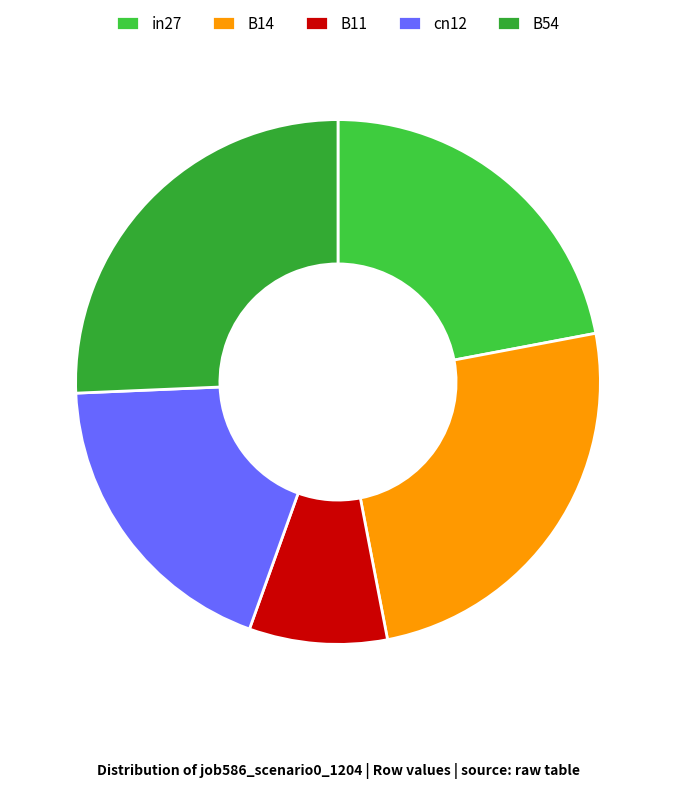

Does any single category account for the majority?

No